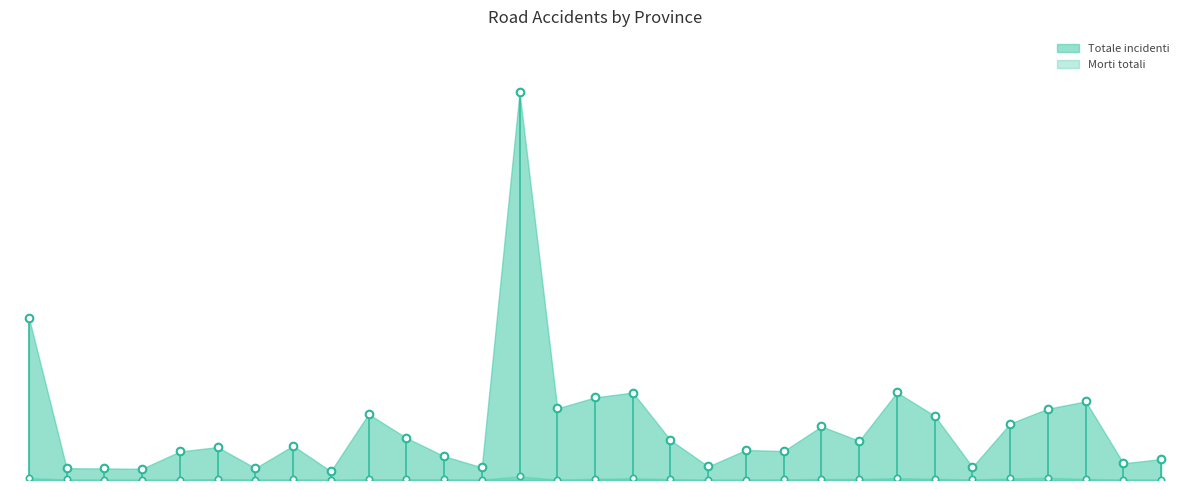

Which series has the widest spread of Y values?

Totale incidenti